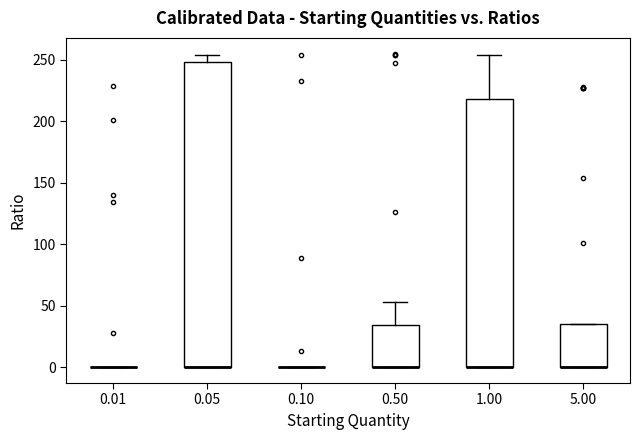

Reading left to right, read every box against the y-axis: the position of its median line, the range the box covers, and the ends of its whiskers. The values are not printed on the chart, so give them approximately, as read against the axis.

0.01: box collapsed to a line at 0, whiskers 0 to 0
0.05: median 0 (drawn on the box's lower edge), box 0 to 250, whiskers 0 to 255
0.10: box collapsed to a line at 0, whiskers 0 to 0
0.50: median 0 (drawn on the box's lower edge), box 0 to 35, whiskers 0 to 55
1.00: median 0 (drawn on the box's lower edge), box 0 to 220, whiskers 0 to 255
5.00: median 0 (drawn on the box's lower edge), box 0 to 35, whiskers 0 to 35